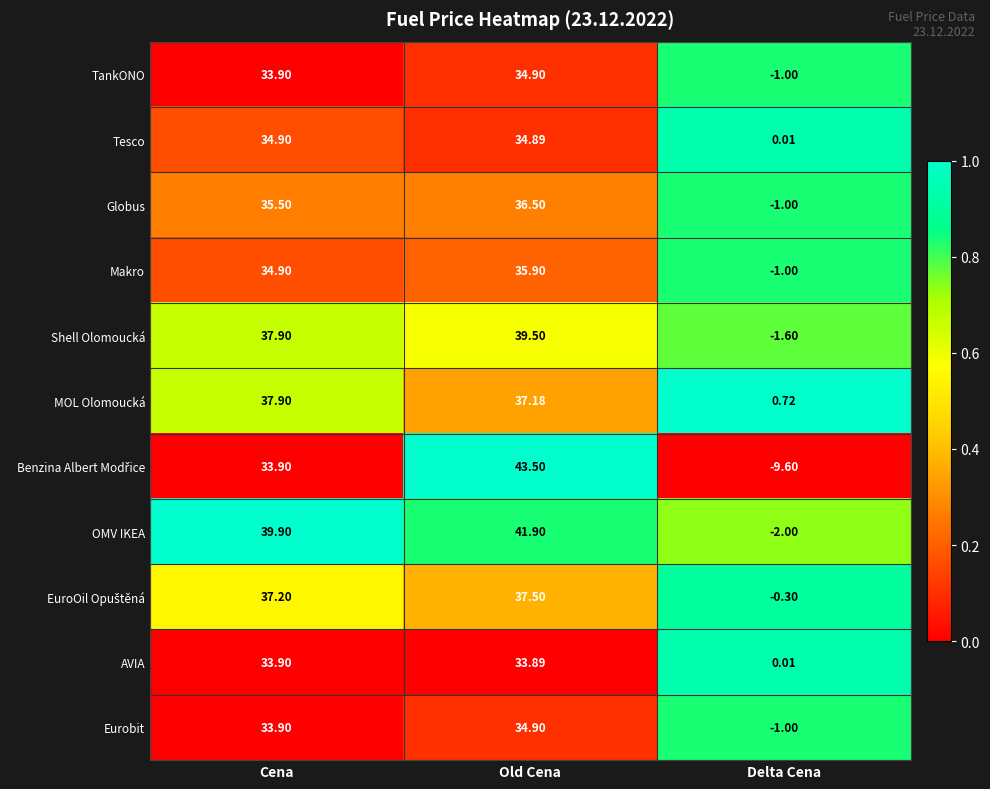

Is the value of Shell Olomoucká at Delta Cena greater than the value of AVIA at Cena?

No